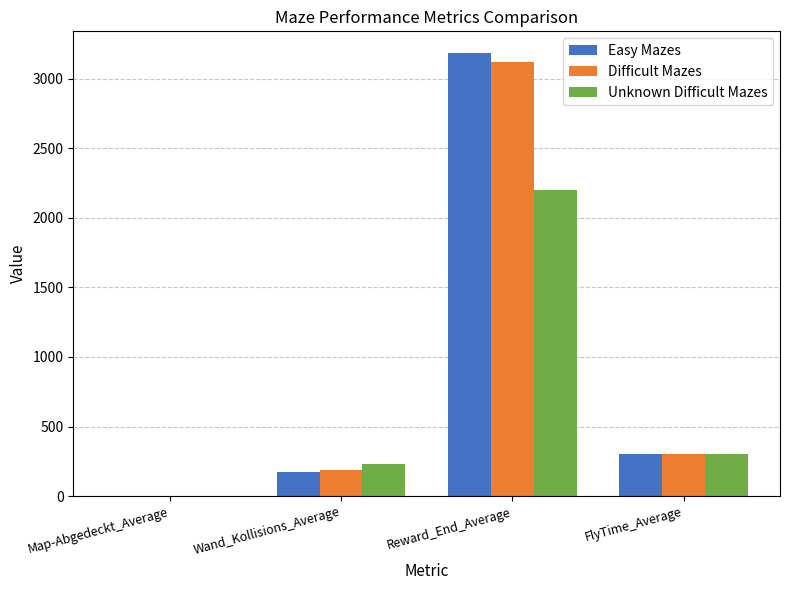

At which label does Unknown Difficult Mazes reach its peak?

Reward_End_Average